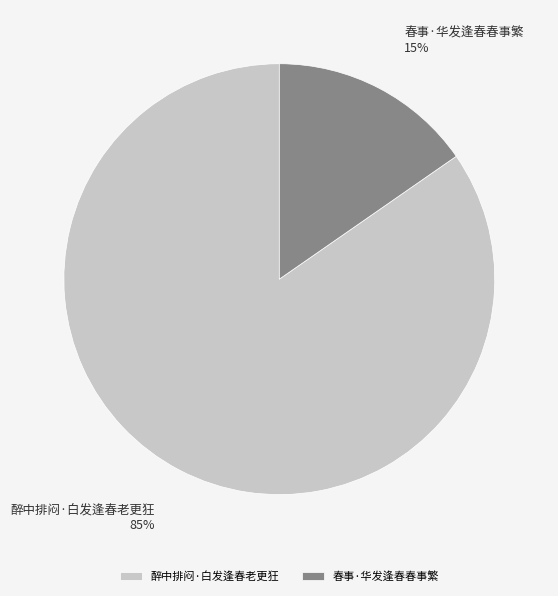

To the nearest percent, what is the average slice percentage?

50%